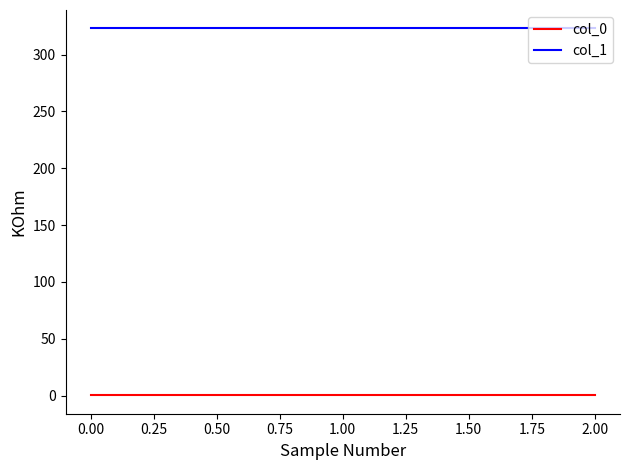

True or false: col_1 has a value of 472.6 at 0.00.

False